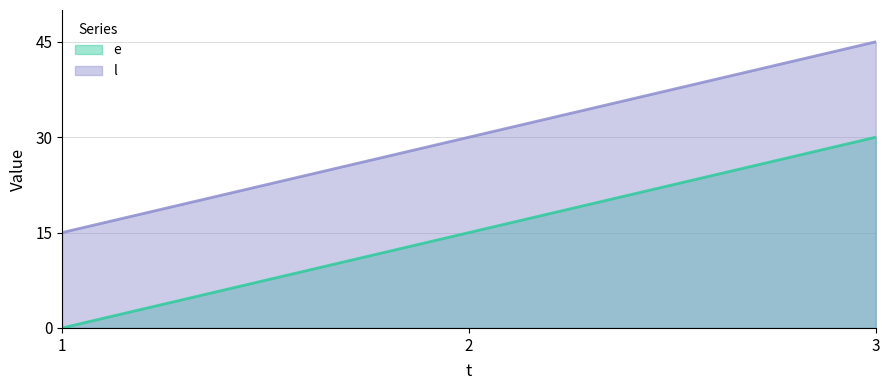

Where is e nearest to the value 15?

2